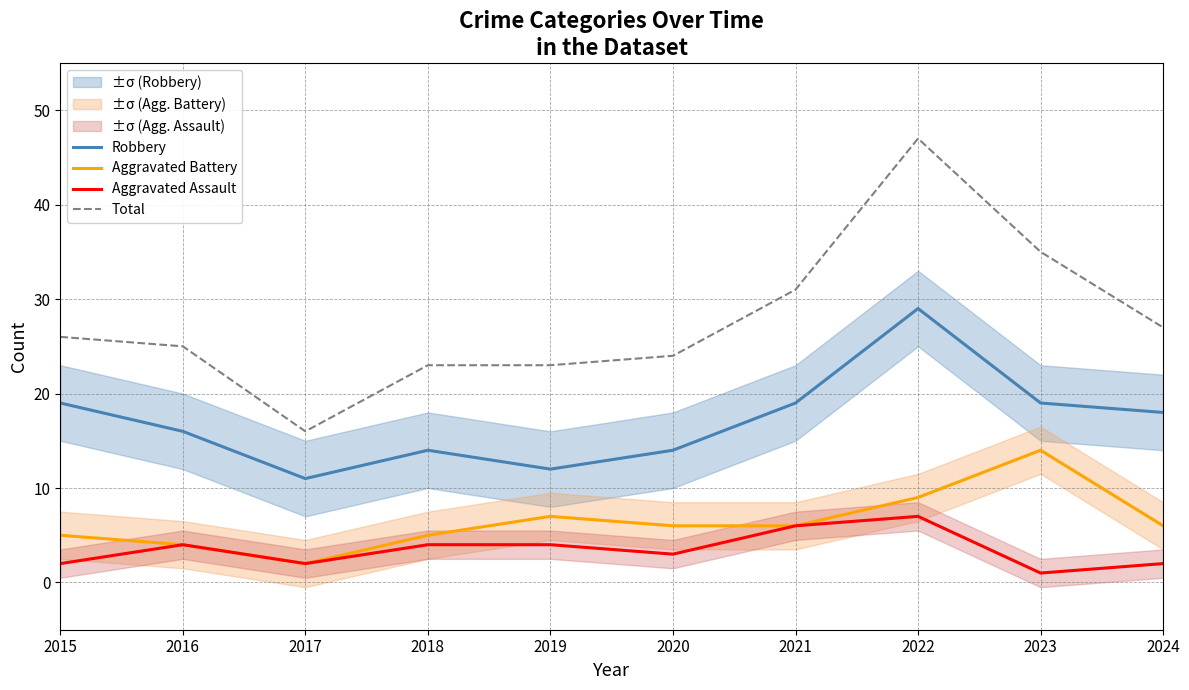

Which series has the widest spread of values?

Total